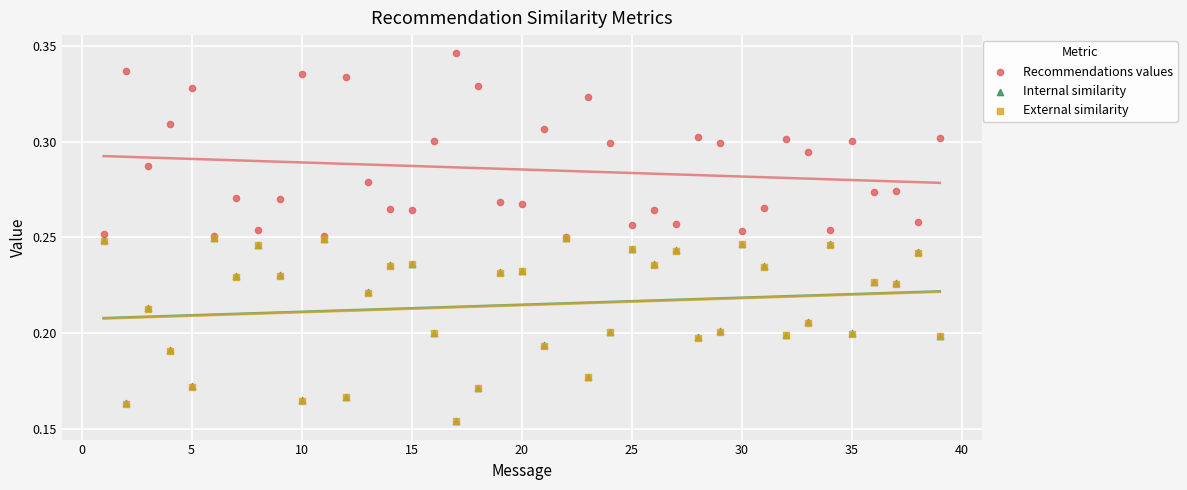

What are all the series names shown in the legend?

Recommendations values, Internal similarity, External similarity